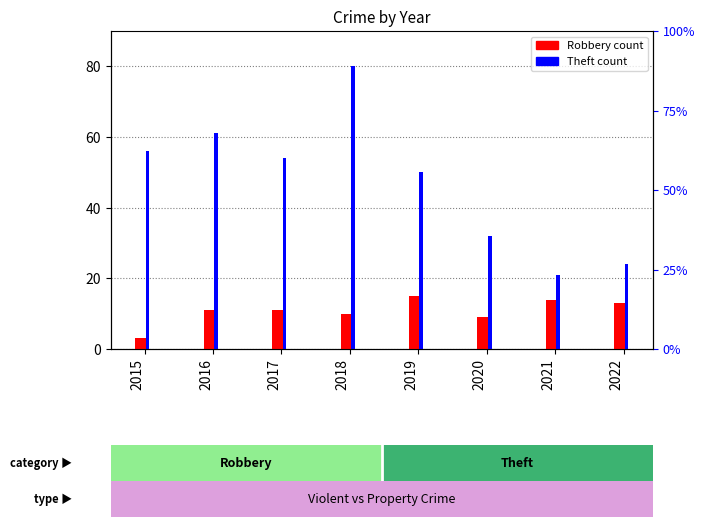

Where does the Robbery series first go above 11?

2019